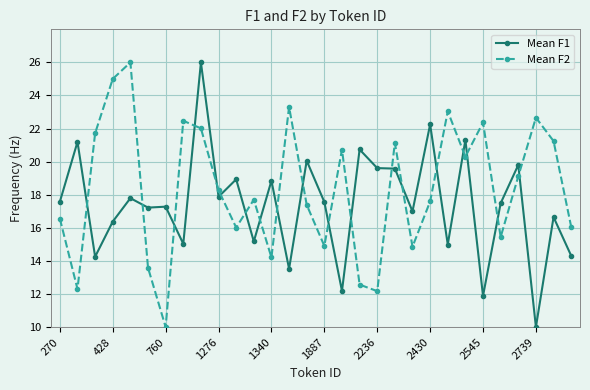

What is the value of the Mean F2 point at the 16th from the left?

14.9